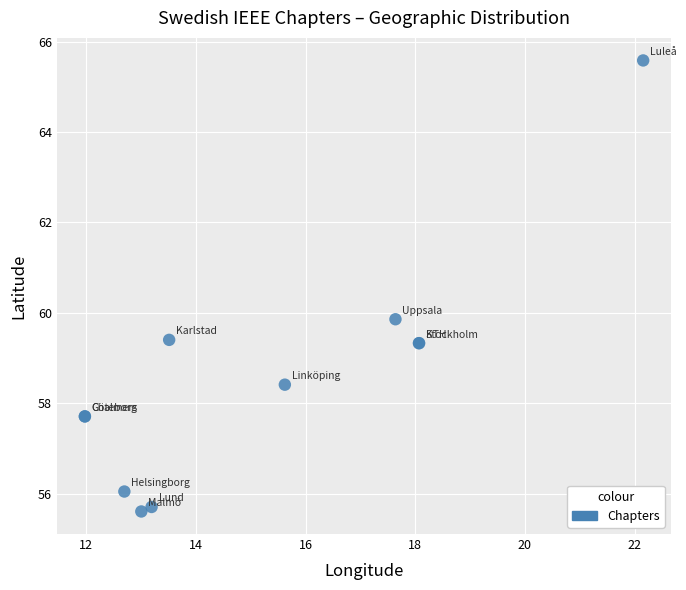

What Y value in the scatter plot is closest to 60?

59.9